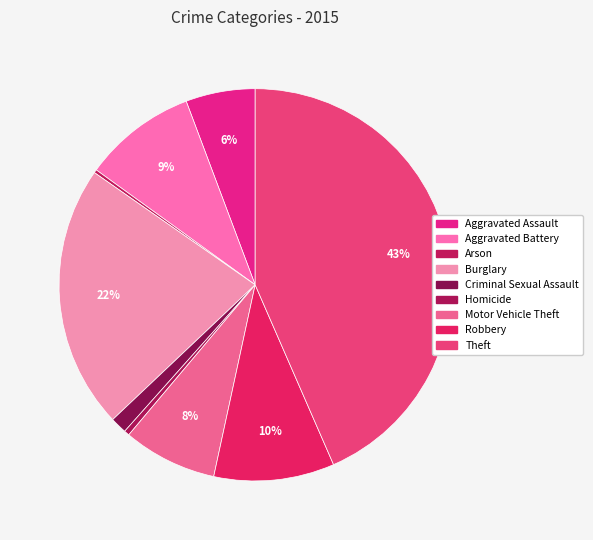

Does Criminal Sexual Assault represent more than half of the total?

No